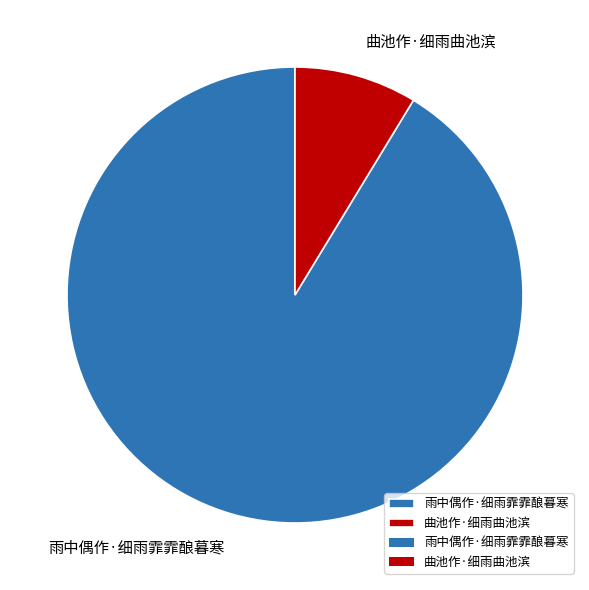

Approximately how many times larger is the value at 雨中偶作·细雨霏霏酿暮寒 compared to 曲池作·细雨曲池滨?

10.5